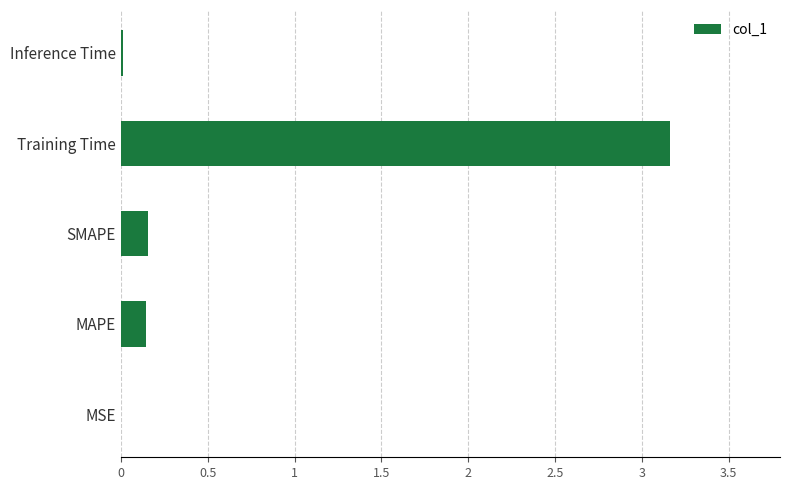

What is the sum of the values at MAPE and Training Time?

3.3